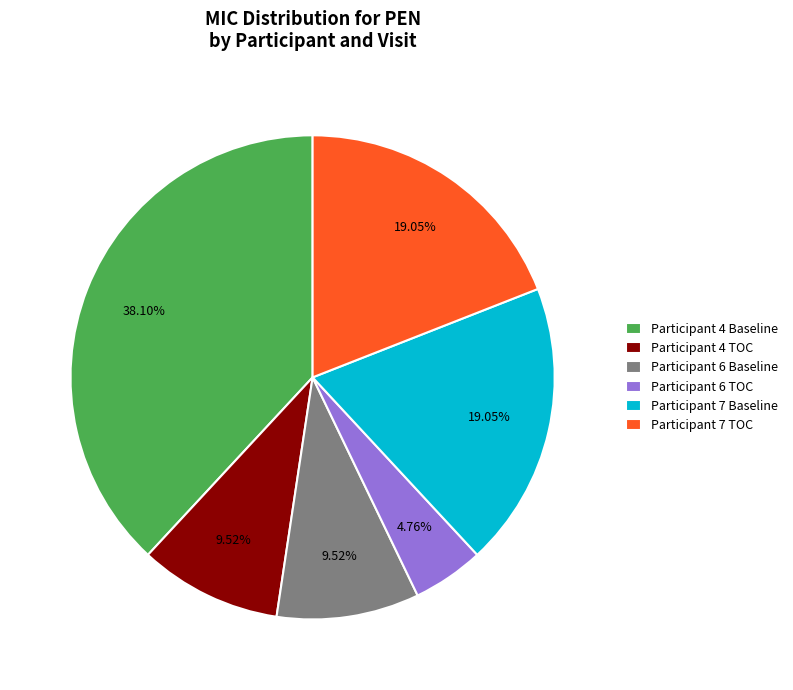

Is there any slice that represents more than half of the pie?

No